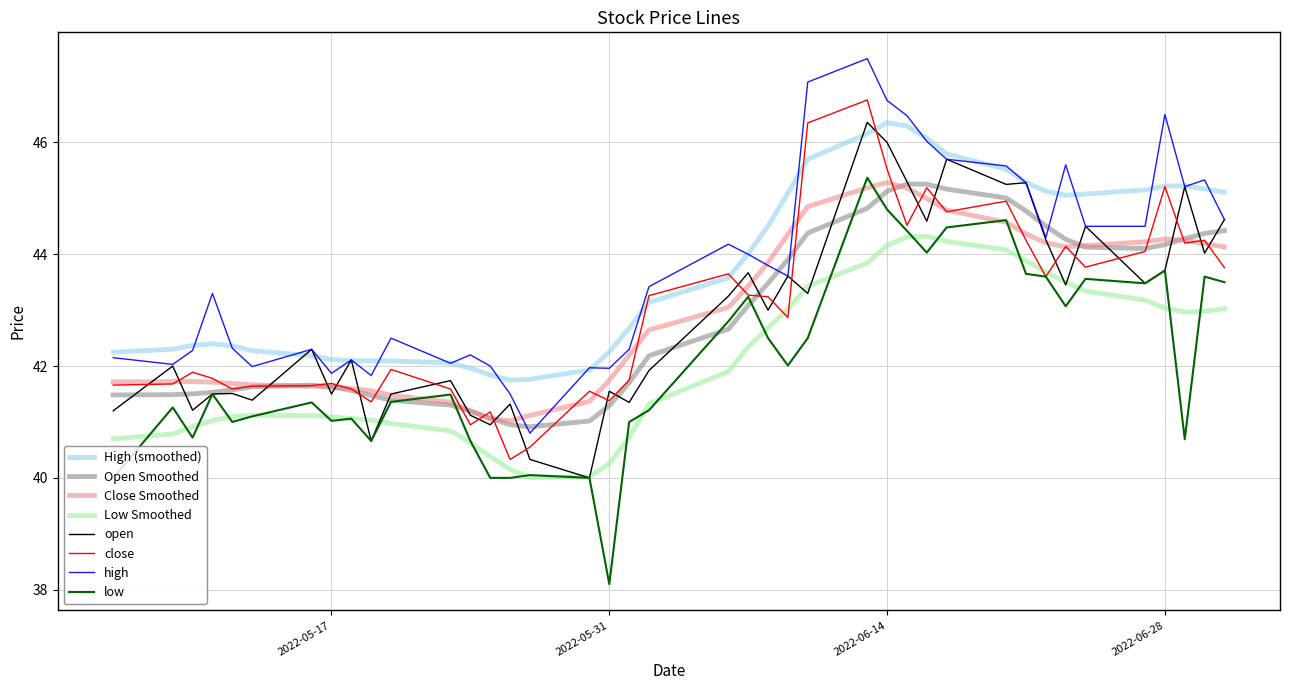

What is the lowest value of the High (smoothed) series?

41.7